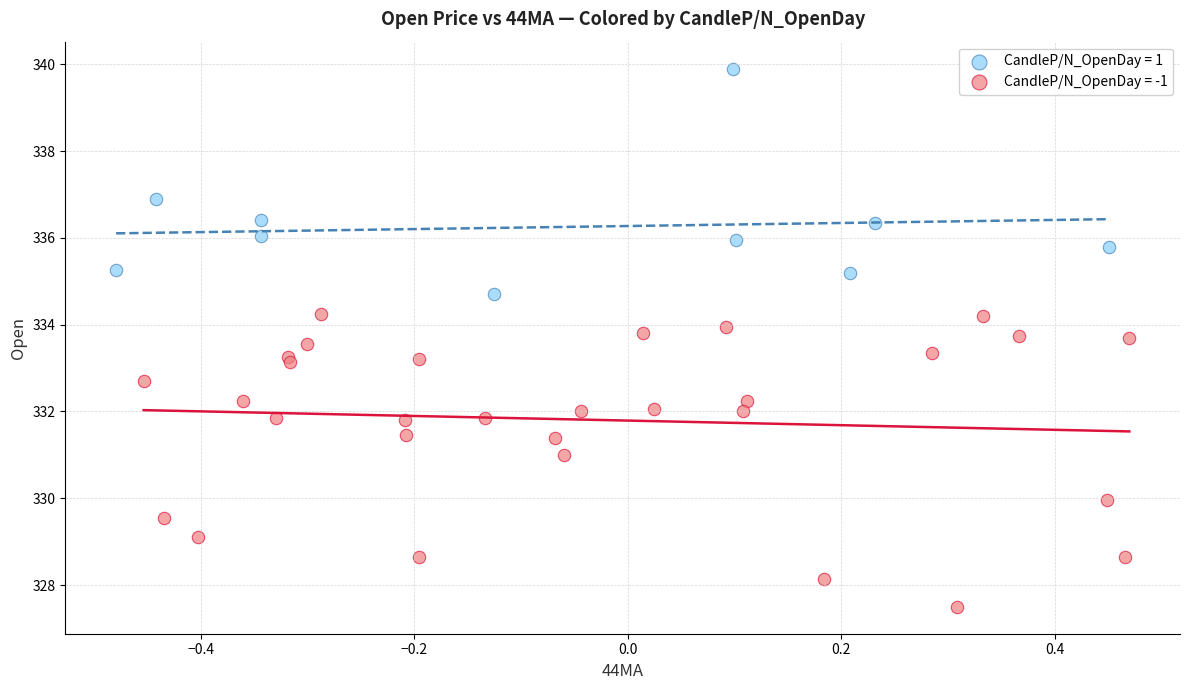

Which series reaches the minimum Y coordinate?

CandleP/N_OpenDay = -1